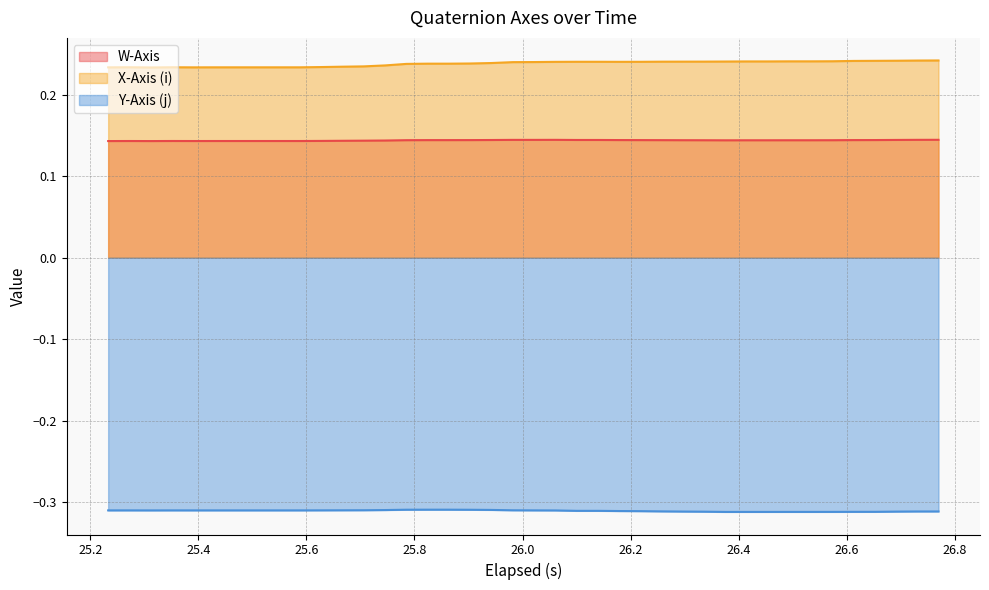

How many interior local valleys does the W-Axis series have?

4